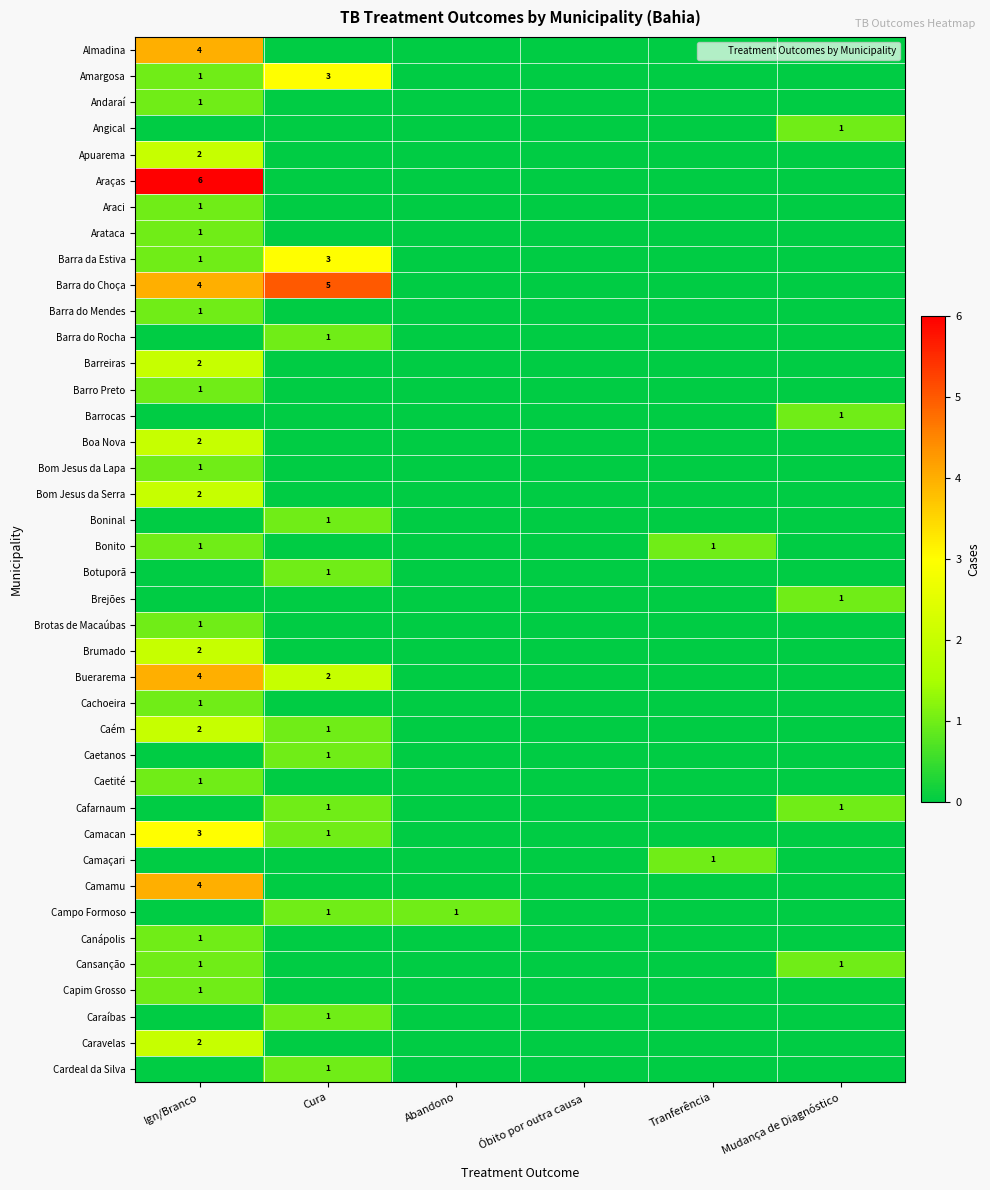

At which category is the sum across all series the highest?

Ign/Branco